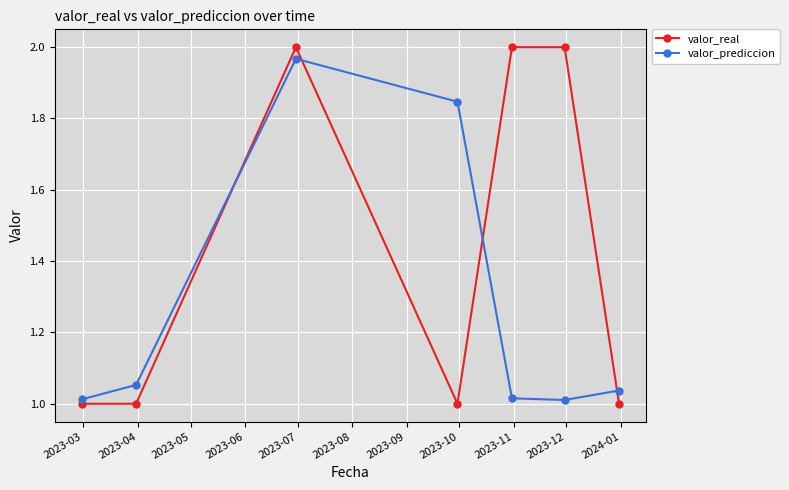

How many times do valor_prediccion and valor_real cross each other?

4